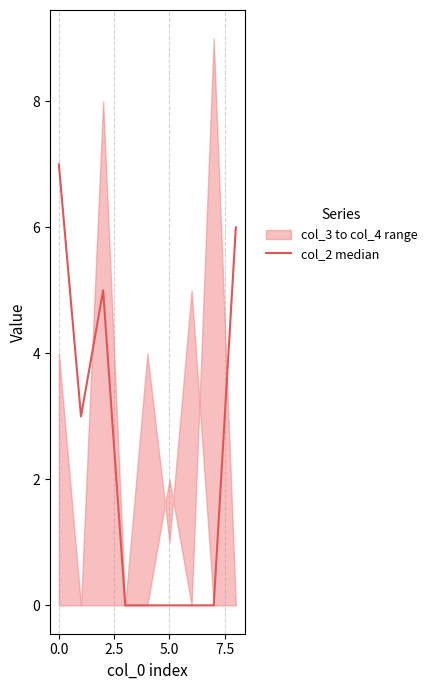

What is the value of the 3rd point from the left?

5